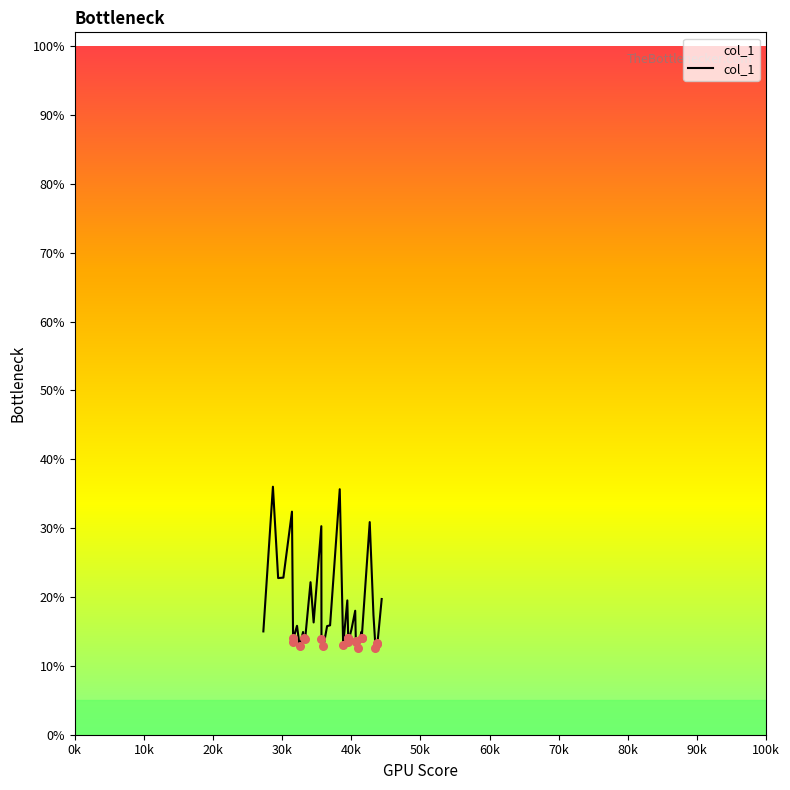

What is the difference between the maximum and minimum values?

23.4